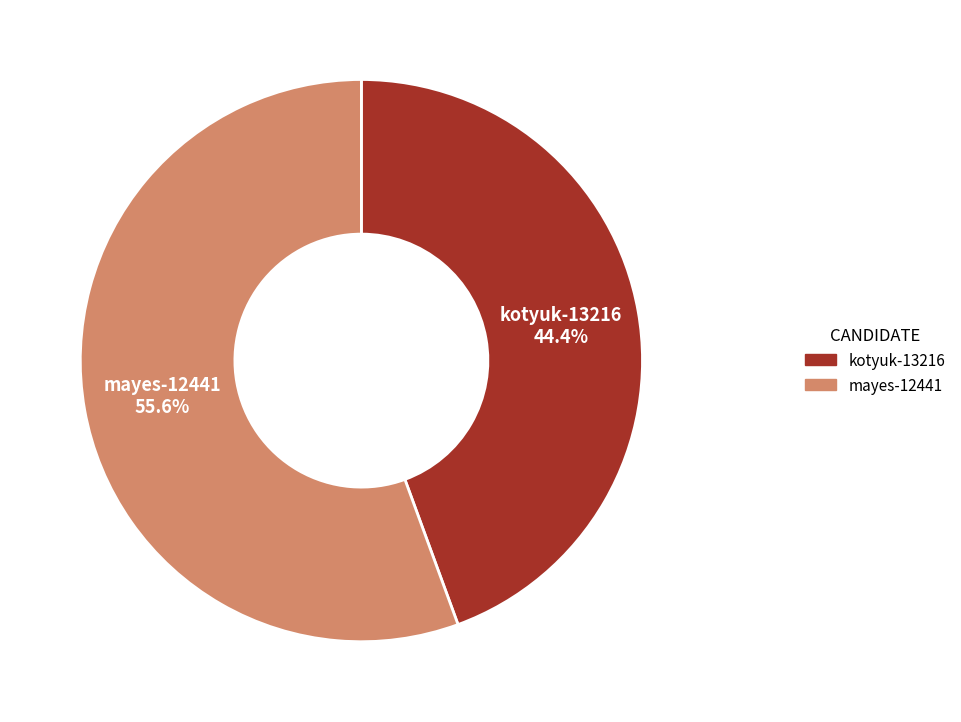

To the nearest percent, what is the difference between the mayes-12441 and kotyuk-13216 slice percentages?

11%